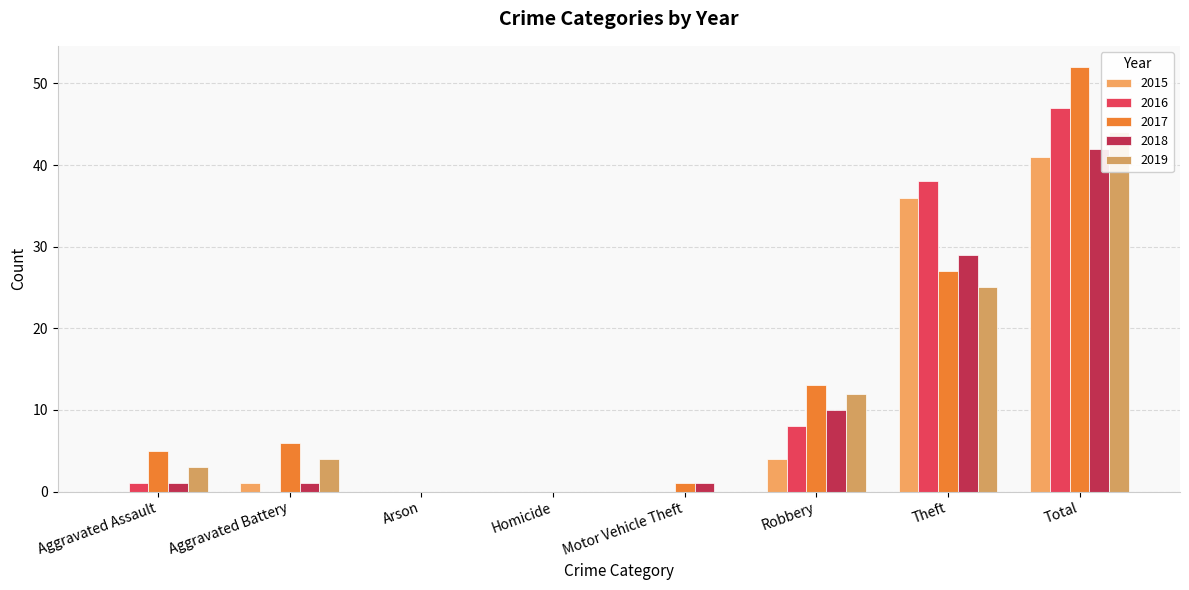

Between Aggravated Assault and Theft, which is larger?

Theft